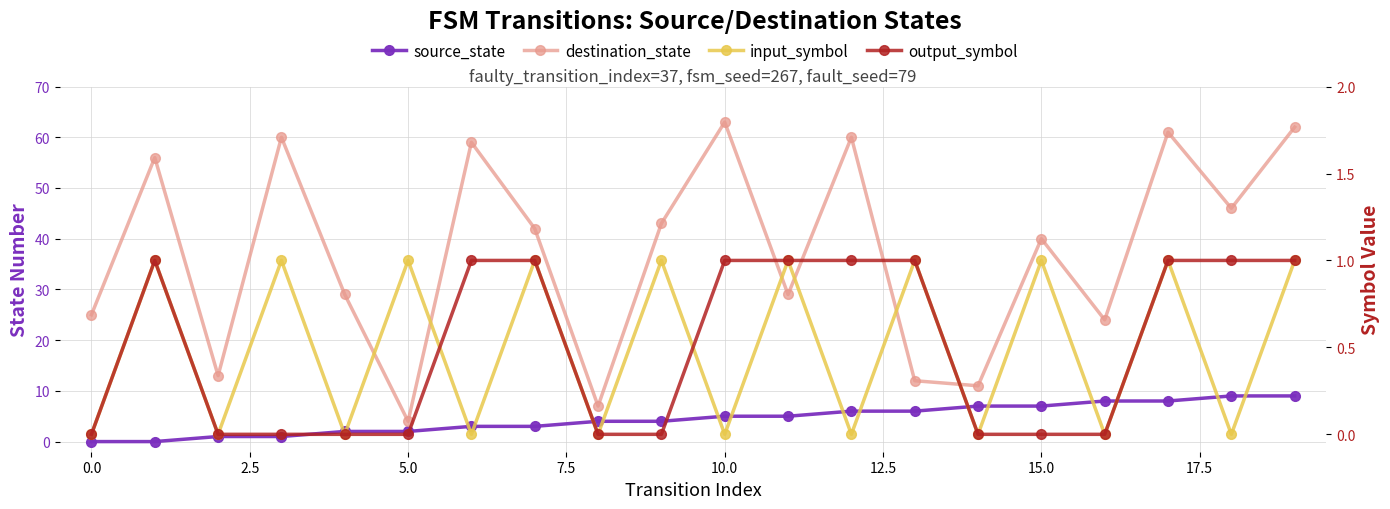

Rank the series at 12 from highest to lowest value.

destination_state, source_state, output_symbol, input_symbol